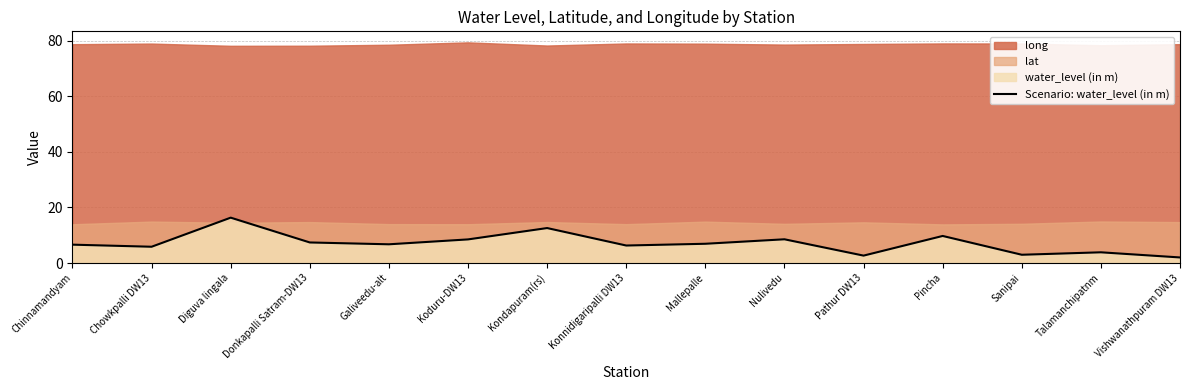

What is the difference between the maximum and minimum values?

14.3